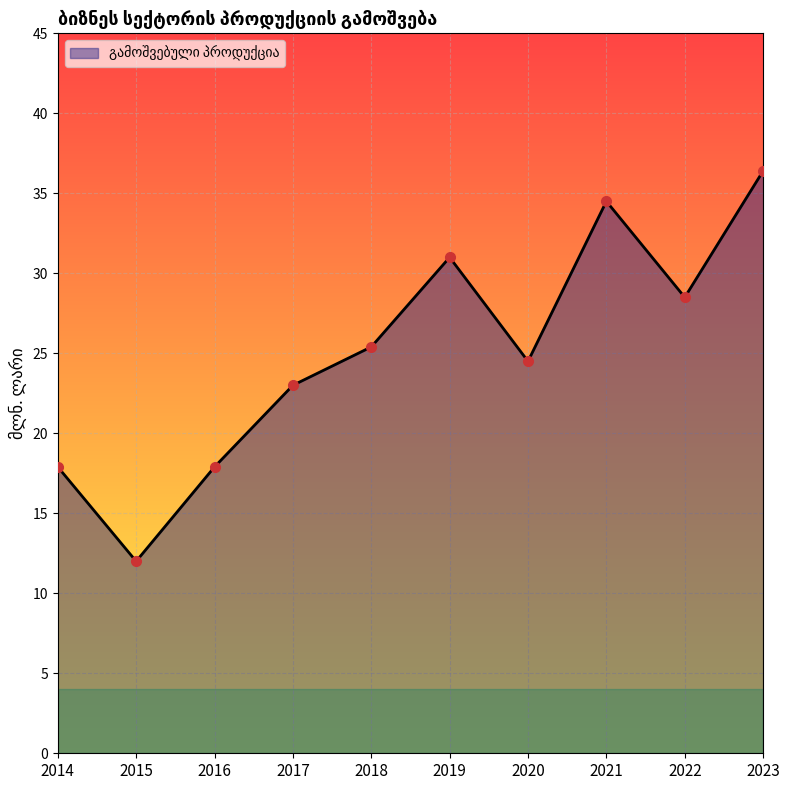

What value does the data have at 2014?

17.9